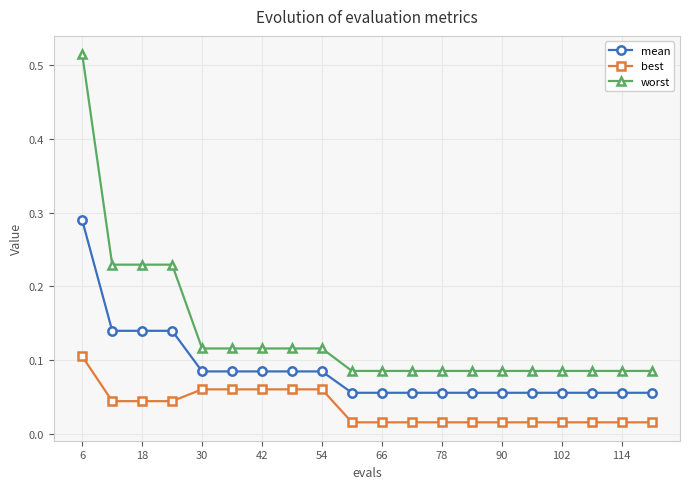

List the series in order of their peak value, lowest first.

best, mean, worst